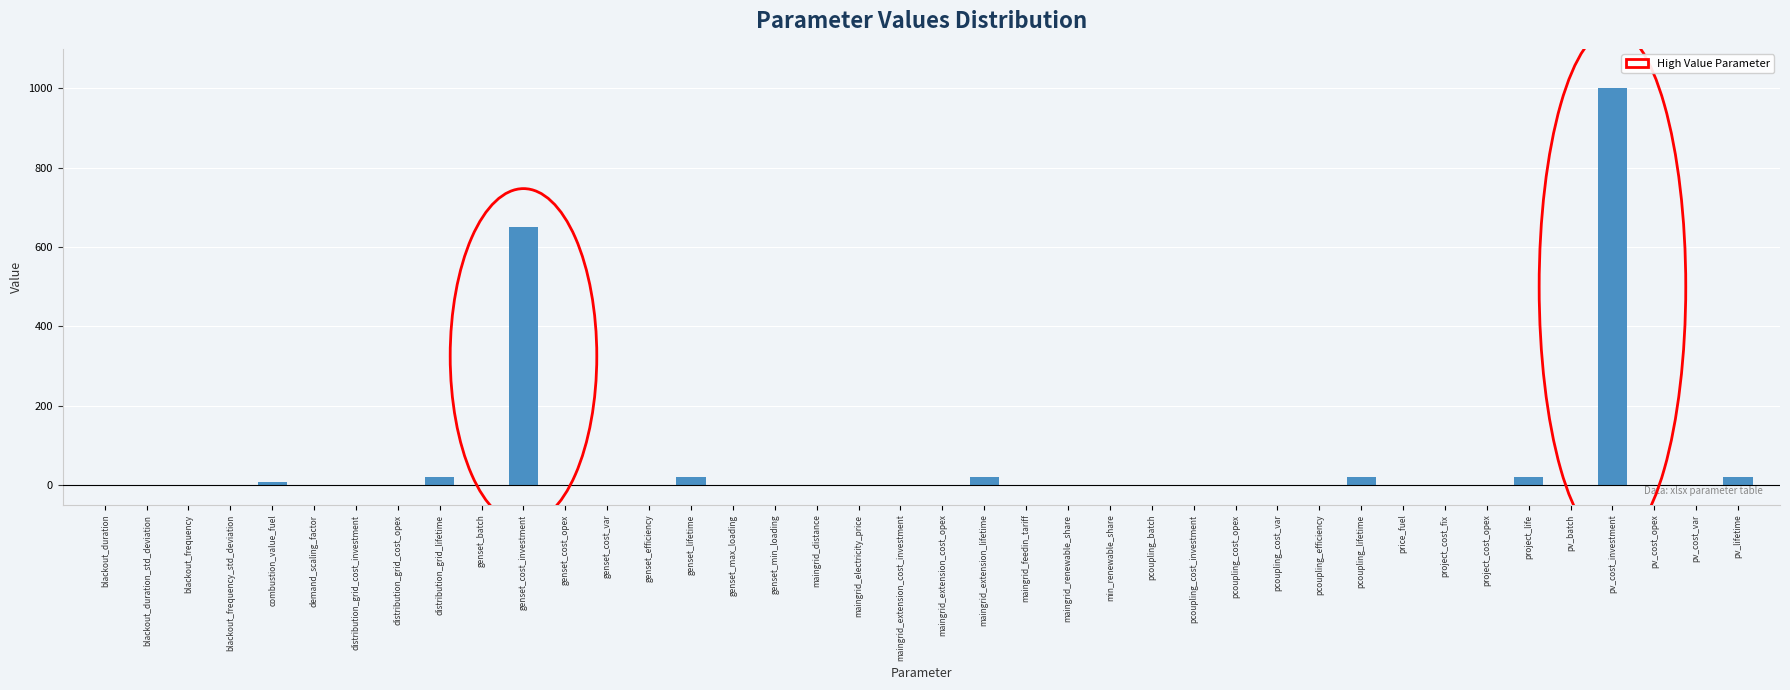

The chart shows a value of 1569.8 at pv_cost_investment. True or false?

False